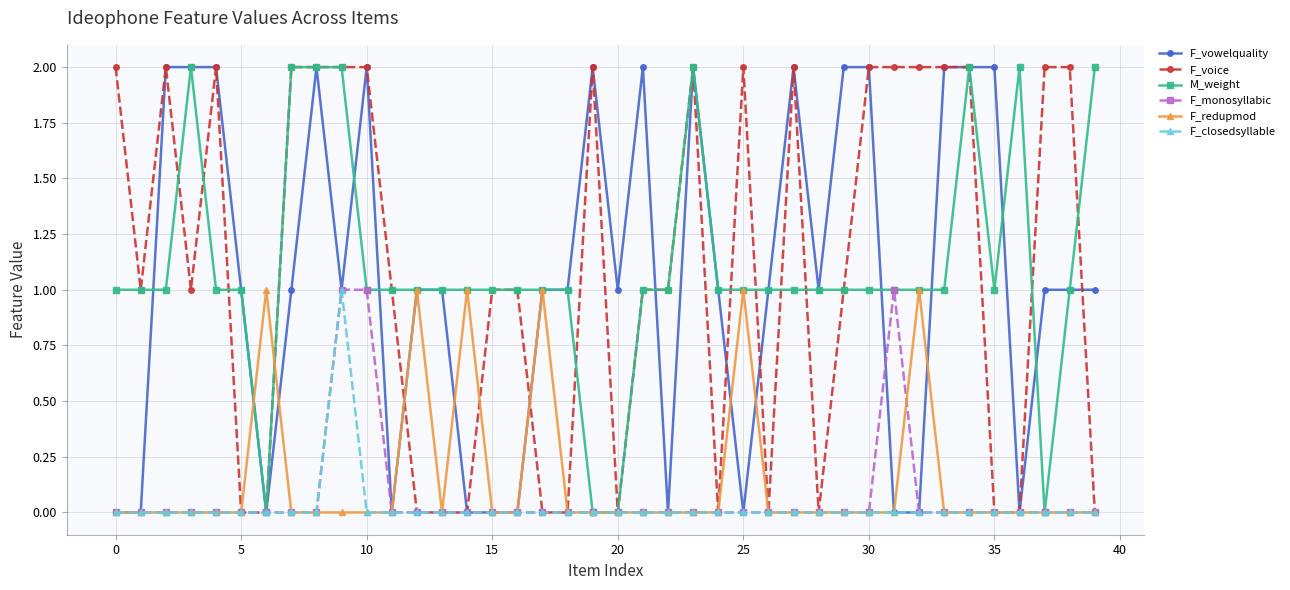

Which series has the largest range (max minus min)?

F_vowelquality